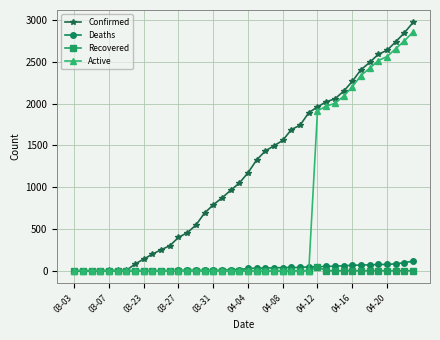

Which series has the largest total across all categories?

Confirmed